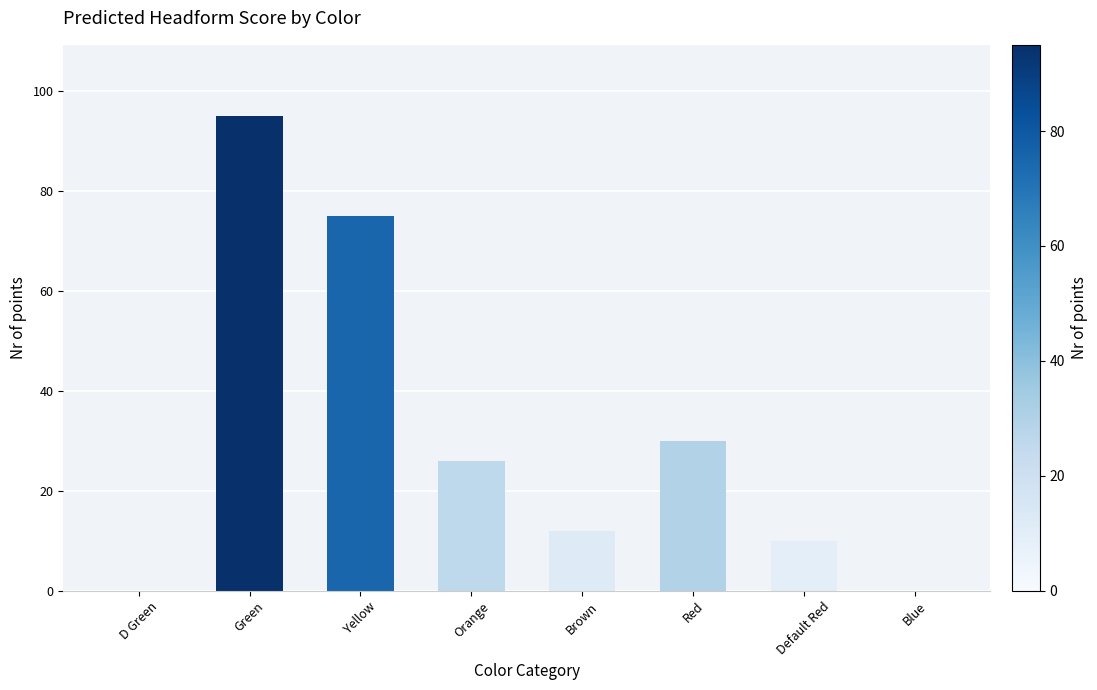

What is the sum of all values?

248